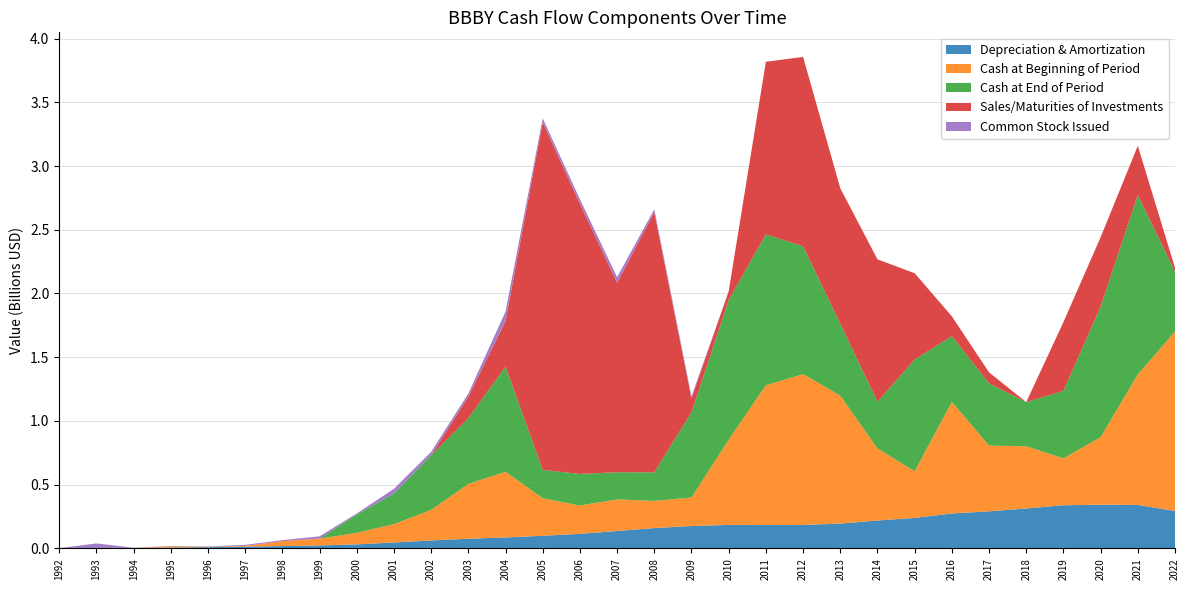

Reading right to left, list all the values displayed in this chart.

Depreciation & Amortization: 293626000	340912000	342511000	338825000	313107000	290914000	273947000	239193000	218809000	194728000	183873000	183820000	184232000	175601000	159308000	136487000	114283000	99148000	85830000	75810000	62547000	46650000	31625000	23200000	18200000	13400000	9900000	7200000	4200000	2600000	1800000
Cash at Beginning of Period: 1407224000	1023650000	529971000	367140000	488329000	515573000	875574000	366516000	564971000	1003166000	1183587000	1096100000	668209000	224084000	213381000	247697000	222108000	294500000	515670000	429496000	239328000	144031000	90396000	53300000	38800000	6500000	2700000	10100000	600000	600000	100000
Cash at End of Period: 470884000	1407224000	1023650000	529971000	346140000	488329000	515573000	875574000	366516000	564971000	1003166000	1183587000	1096100000	668209000	224084000	213381000	247697000	222108000	825015000	515670000	429496000	239328000	144031000	0	0	0	0	0	0	0	0
Sales/Maturities of Investments: 30000000	386500000	545000000	538925000	0	86240000	155780000	677500000	1117500000	1062964000	1485225000	1354070000	68570000	107550000	2040956000	1487068000	2120015000	2727249000	357020000	170000000	0	0	0	0	0	0	0	0	0	0	0
Common Stock Issued: 0	0	0	0	0	0	0	0	0	0	0	0	0	17650000	22672000	43393000	34953000	31080000	74597000	24216000	25753000	37756000	7797000	18300000	7900000	7900000	3100000	1600000	800000	35800000	0